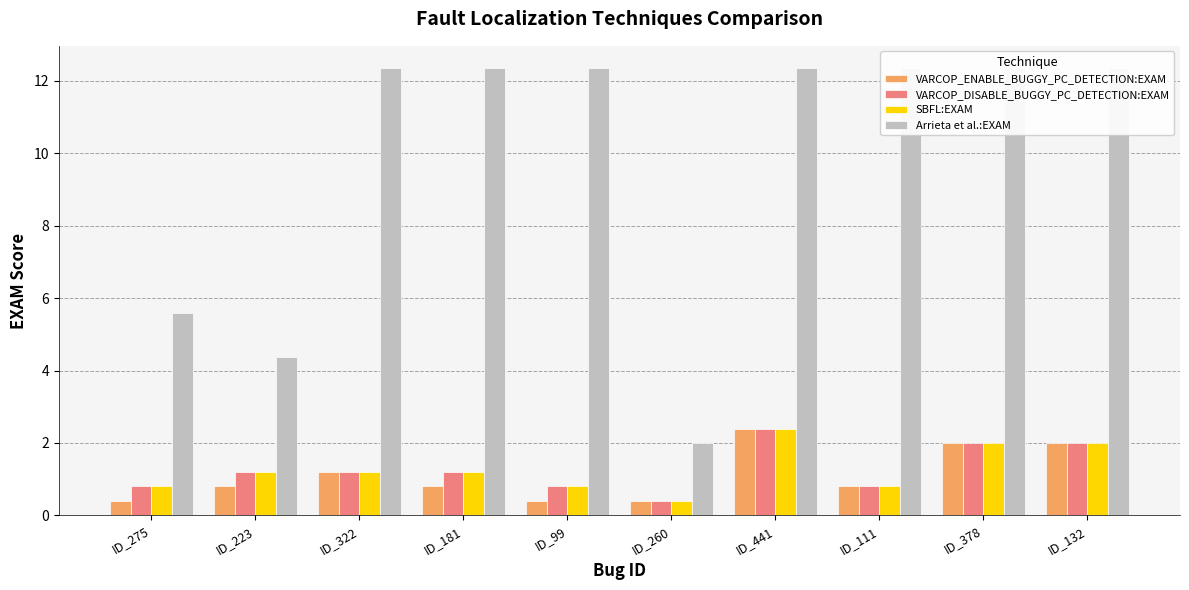

At which category is the sum across all series the highest?

ID_441